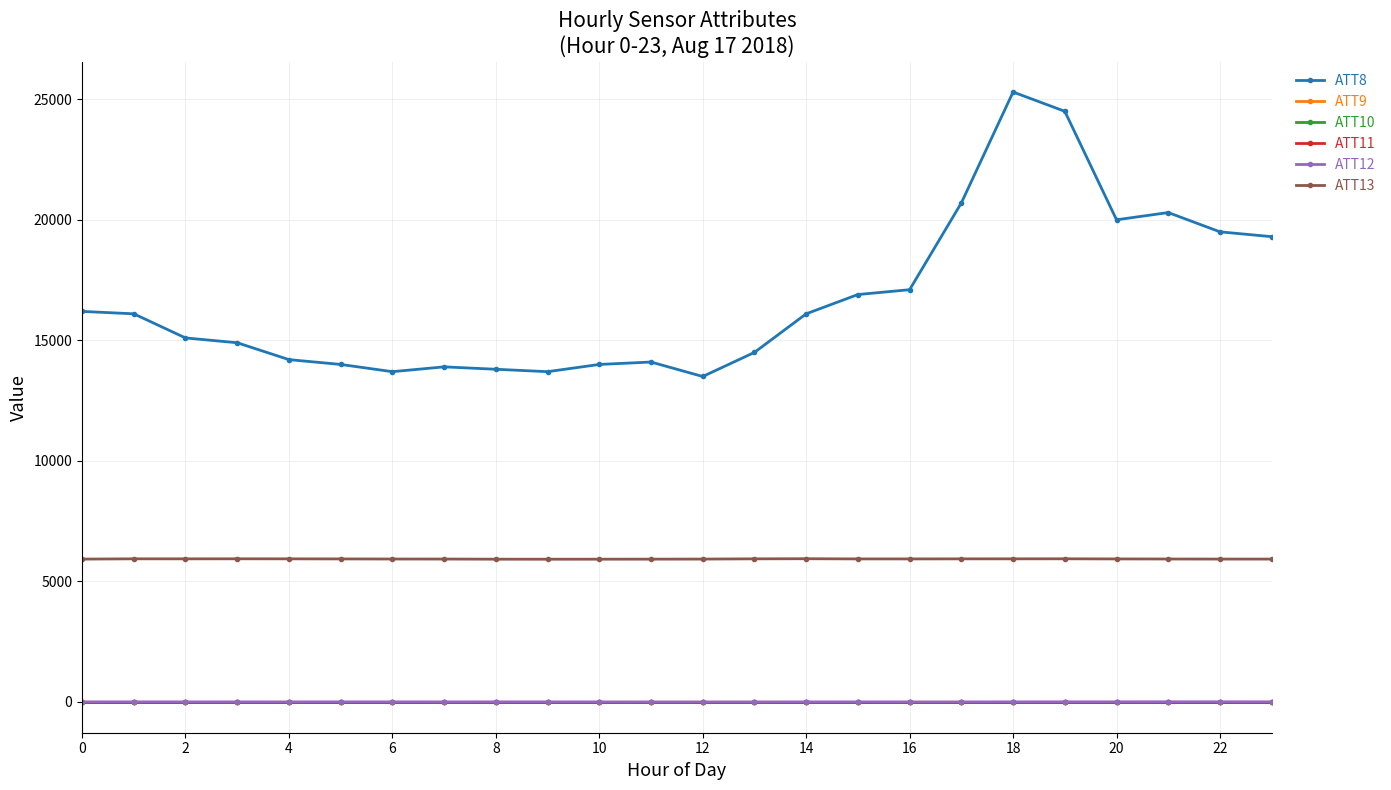

Is this an area chart (filled region under the line)?

No